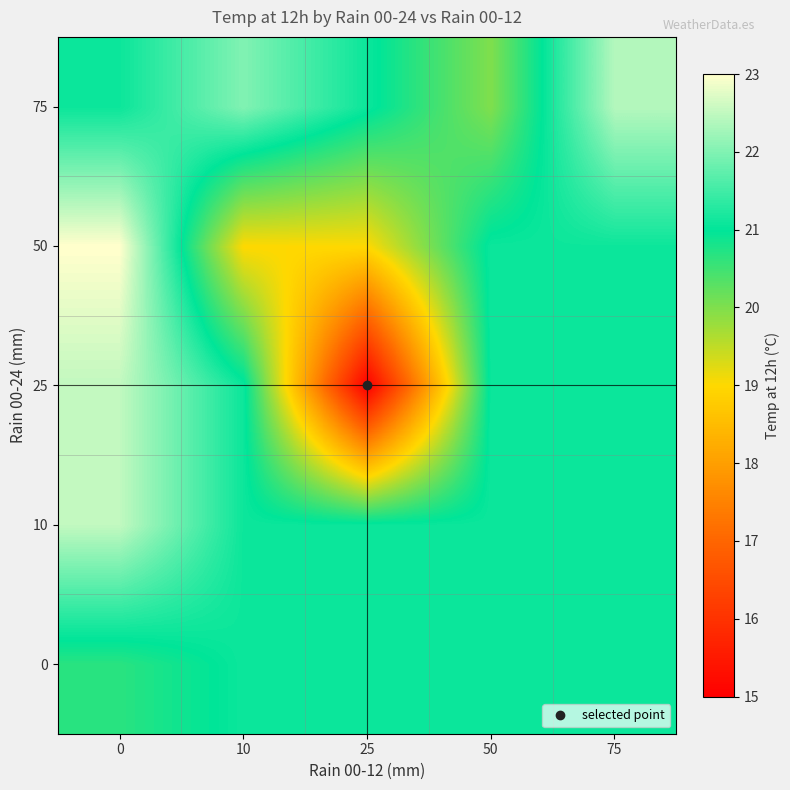

What is the difference between the highest and lowest values at 25?

6.1